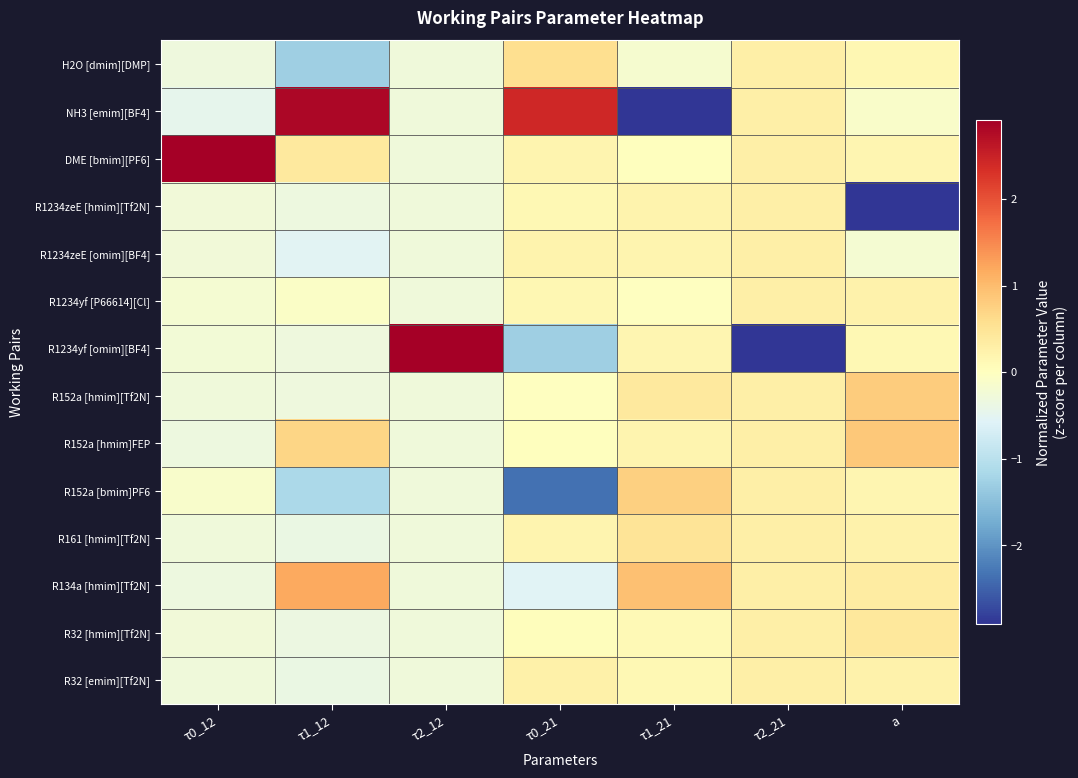

Reading left to right, transcribe all the data shown in this chart.

H2O [dmim][DMP]: τ0_12=-0.3	τ1_12=-1.3	τ2_12=-0.3	τ0_21=0.6	τ1_21=-0.2	τ2_21=0.3	a=0.1
NH3 [emim][BF4]: τ0_12=-0.5	τ1_12=2.8	τ2_12=-0.3	τ0_21=2.4	τ1_21=-3.5	τ2_21=0.3	a=-0.1
DME [bmim][PF6]: τ0_12=3.6	τ1_12=0.4	τ2_12=-0.3	τ0_21=0.2	τ1_21=0.0	τ2_21=0.3	a=0.2
R1234zeE [hmim][Tf2N]: τ0_12=-0.3	τ1_12=-0.3	τ2_12=-0.3	τ0_21=0.1	τ1_21=0.2	τ2_21=0.3	a=-3.5
R1234zeE [omim][BF4]: τ0_12=-0.3	τ1_12=-0.5	τ2_12=-0.3	τ0_21=0.2	τ1_21=0.2	τ2_21=0.3	a=-0.2
R1234yf [P66614][Cl]: τ0_12=-0.2	τ1_12=-0.1	τ2_12=-0.3	τ0_21=0.1	τ1_21=-0.0	τ2_21=0.3	a=0.2
R1234yf [omim][BF4]: τ0_12=-0.2	τ1_12=-0.3	τ2_12=3.6	τ0_21=-1.3	τ1_21=0.2	τ2_21=-3.6	a=0.1
R152a [hmim][Tf2N]: τ0_12=-0.3	τ1_12=-0.3	τ2_12=-0.3	τ0_21=-0.0	τ1_21=0.4	τ2_21=0.3	a=0.8
R152a [hmim]FEP: τ0_12=-0.3	τ1_12=0.7	τ2_12=-0.3	τ0_21=0.0	τ1_21=0.2	τ2_21=0.3	a=0.8
R152a [bmim]PF6: τ0_12=-0.1	τ1_12=-1.2	τ2_12=-0.3	τ0_21=-2.4	τ1_21=0.8	τ2_21=0.3	a=0.2
R161 [hmim][Tf2N]: τ0_12=-0.3	τ1_12=-0.4	τ2_12=-0.3	τ0_21=0.2	τ1_21=0.5	τ2_21=0.3	a=0.2
R134a [hmim][Tf2N]: τ0_12=-0.3	τ1_12=1.2	τ2_12=-0.3	τ0_21=-0.6	τ1_21=0.9	τ2_21=0.3	a=0.4
R32 [hmim][Tf2N]: τ0_12=-0.3	τ1_12=-0.3	τ2_12=-0.3	τ0_21=0.0	τ1_21=0.1	τ2_21=0.3	a=0.4
R32 [emim][Tf2N]: τ0_12=-0.3	τ1_12=-0.4	τ2_12=-0.3	τ0_21=0.3	τ1_21=0.1	τ2_21=0.3	a=0.2